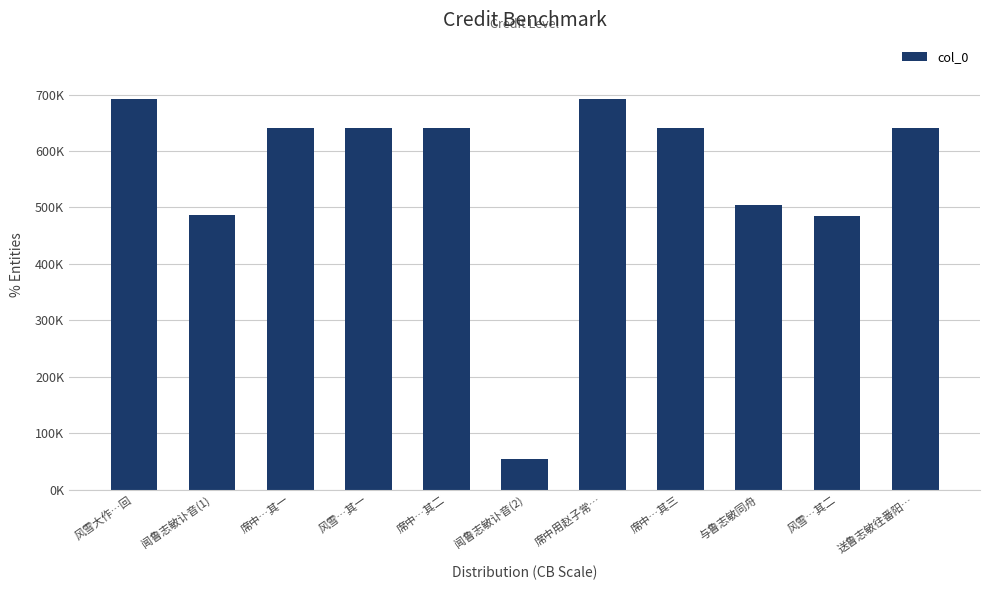

Is it true that the value at 送鲁志敏往番阳… is 1129683?

False